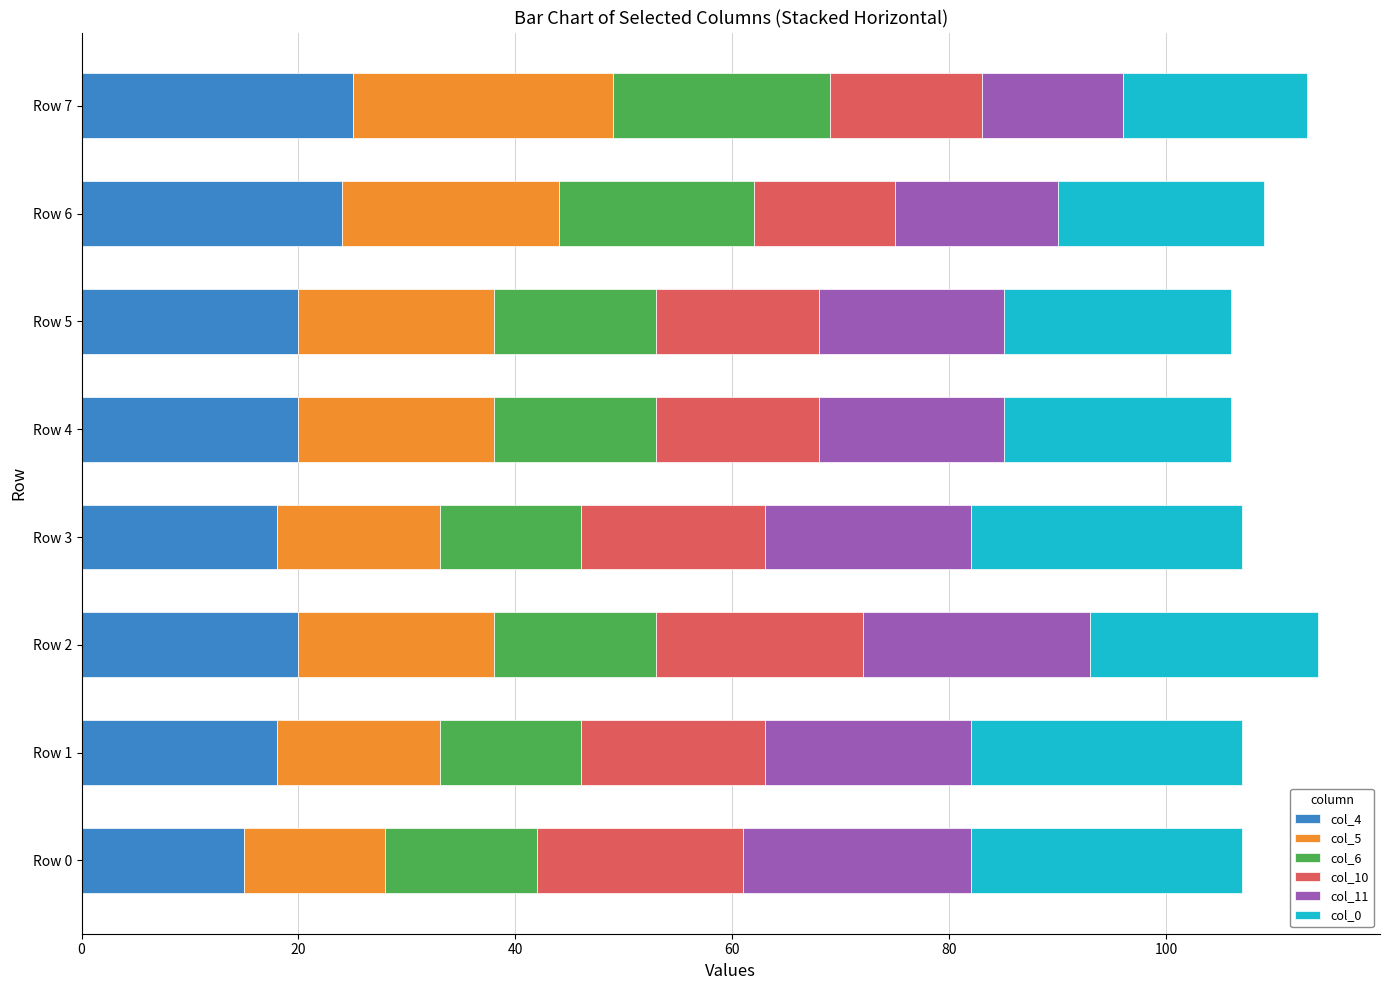

What is the maximum value for col_4?

25